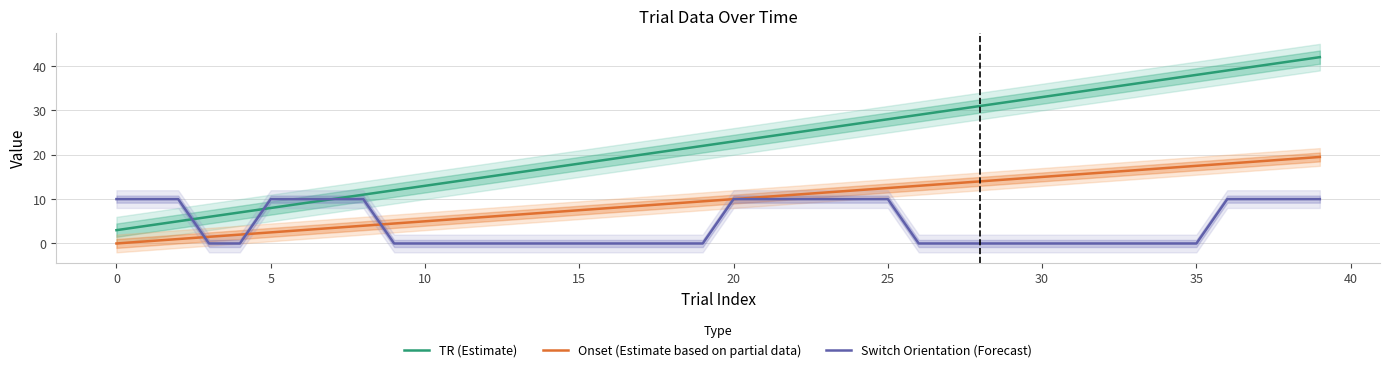

The value of Onset (Estimate based on partial data) at 22 is 5.5. True or false?

False